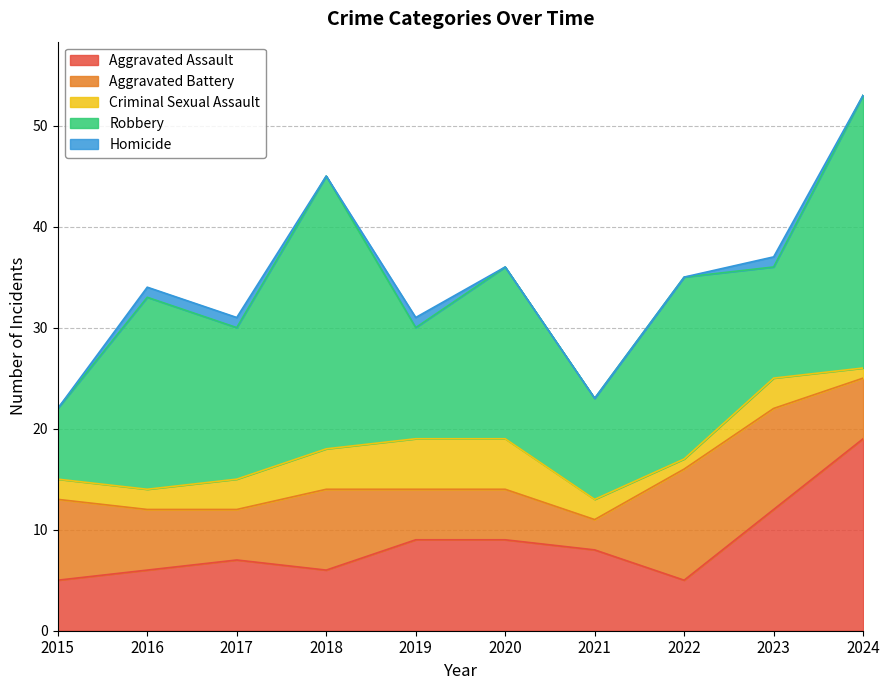

Which category has the lowest value across all series?

2015